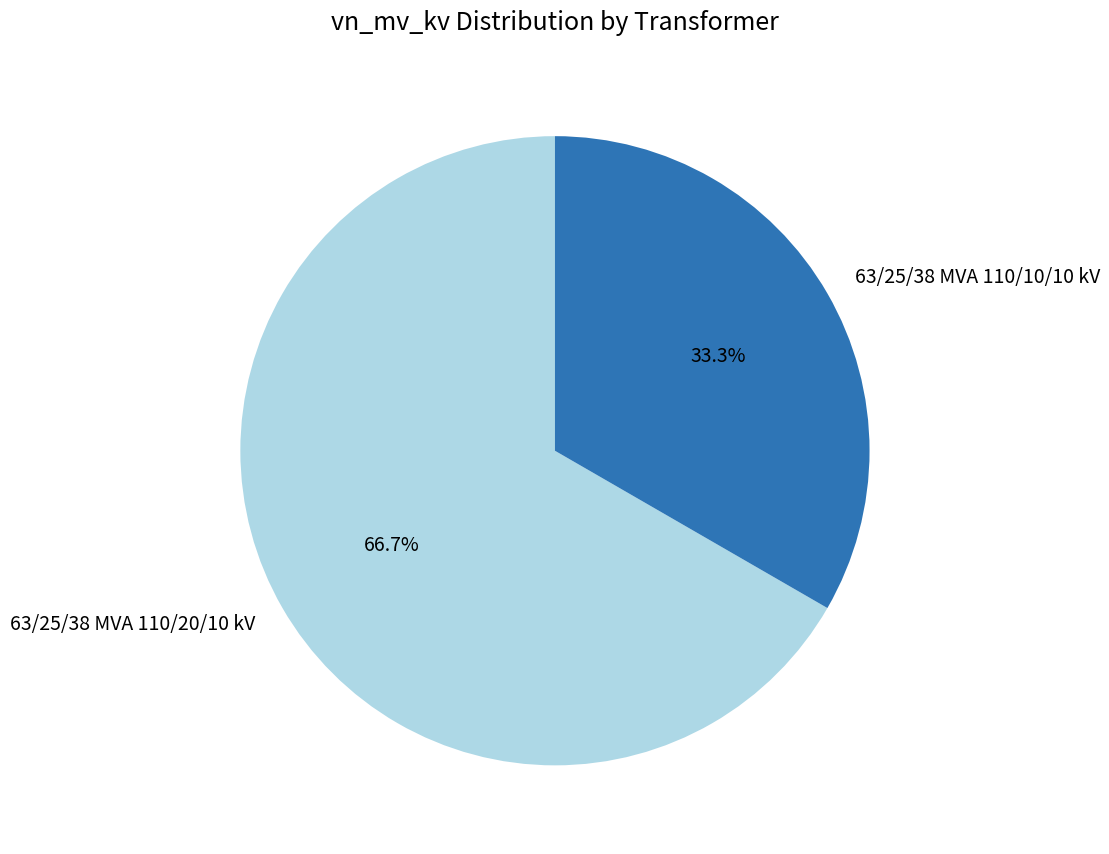

To the nearest percent, what percentage of the pie is 63/25/38 MVA 110/10/10 kV?

33%